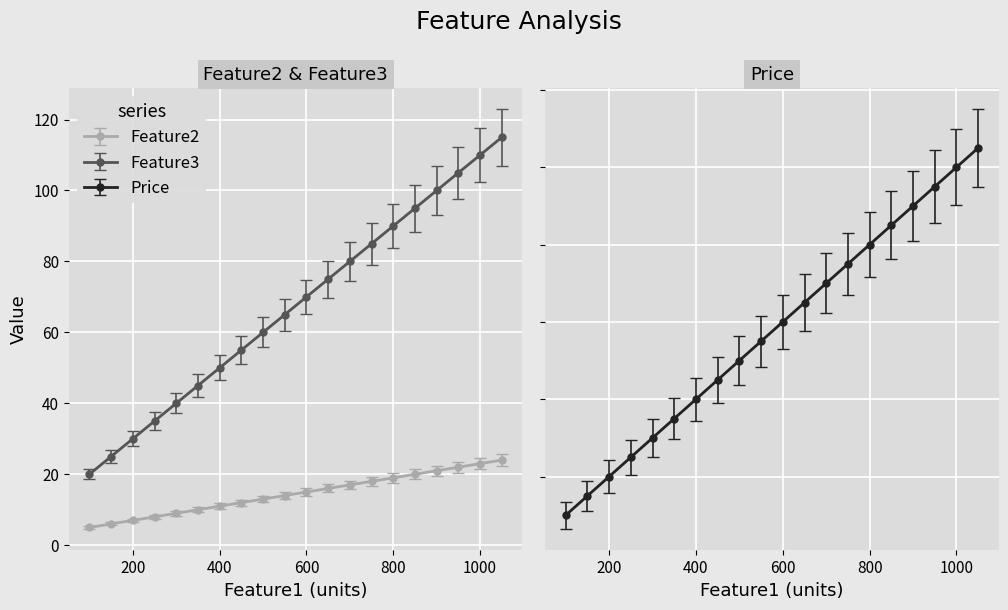

True or false: Feature2 and Feature3 cross at least once.

False